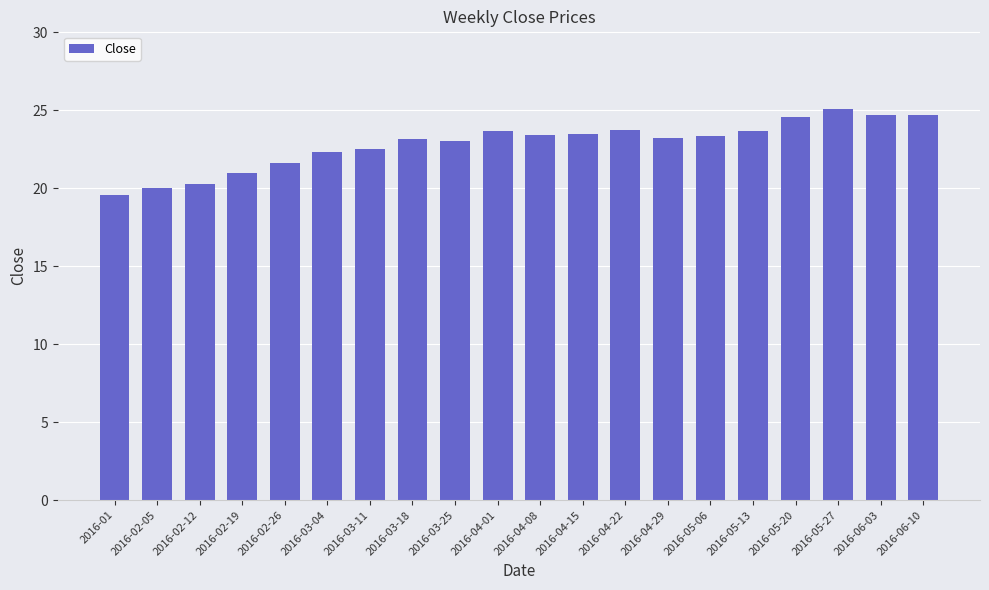

What is the label of the 13th bar from the left?

2016-04-22